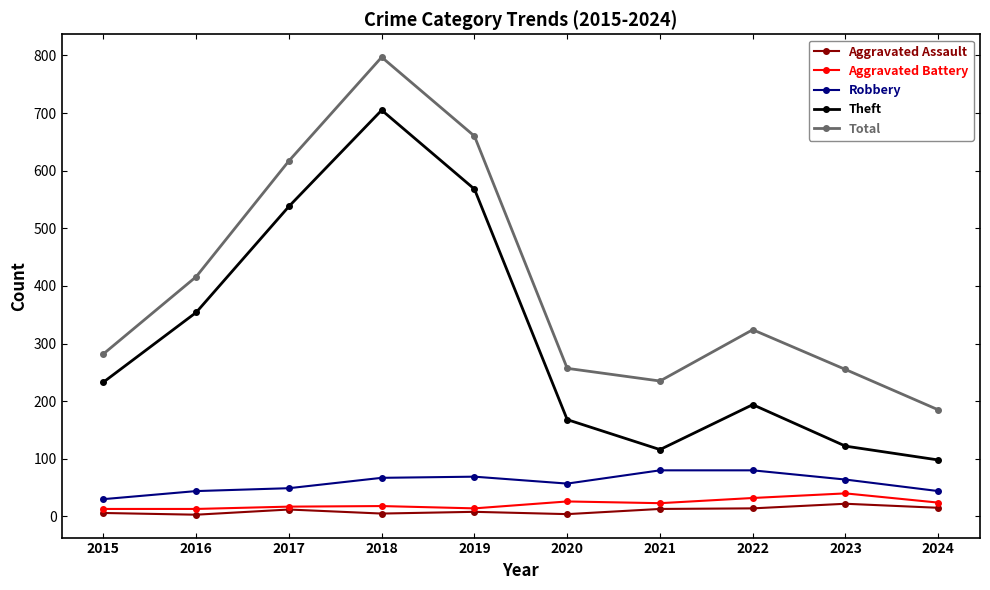

Which series changed the most between 2022 and 2024?

Total